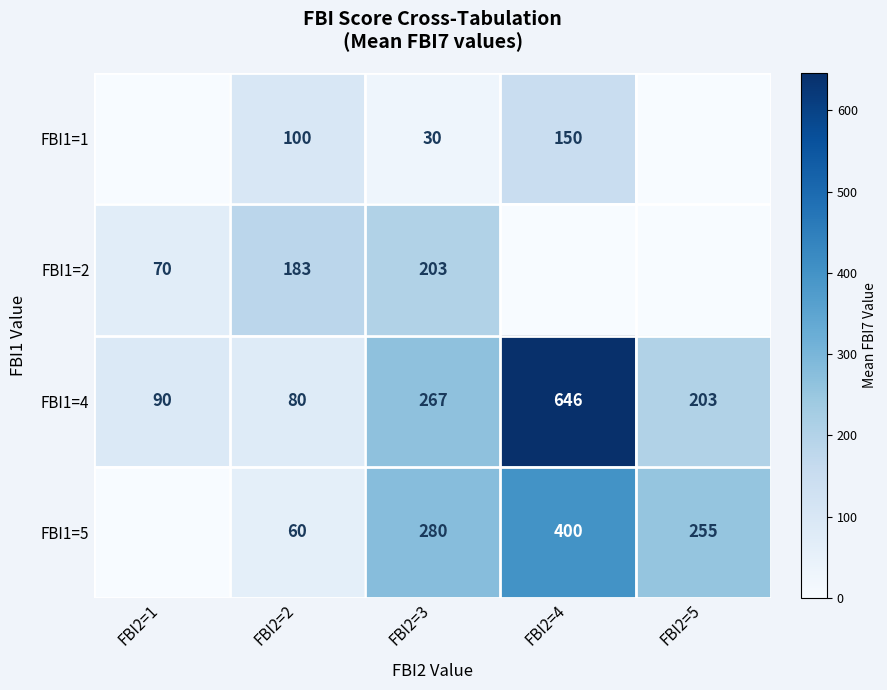

What is the difference between the maximum and minimum values in the FBI1=4 series?

566